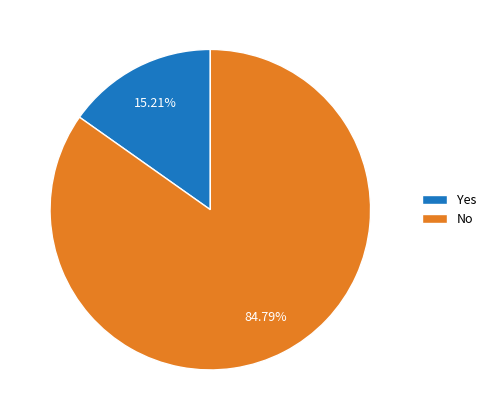

Is it true that No is 85% of the pie?

True